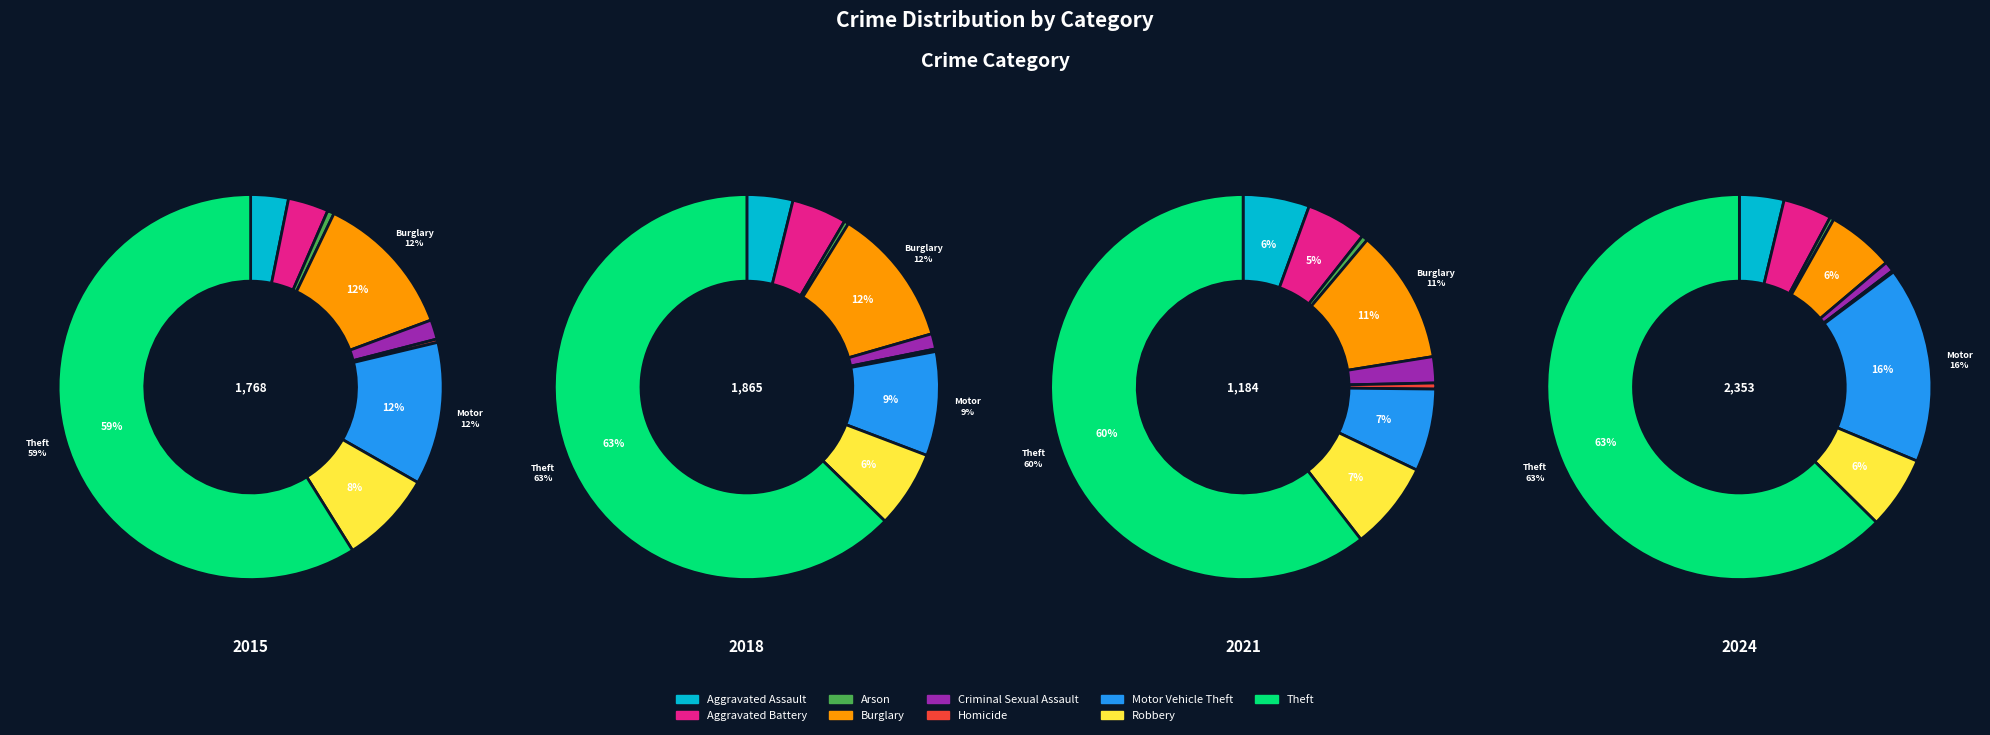

Is it true that Robbery is 6% of the pie?

True